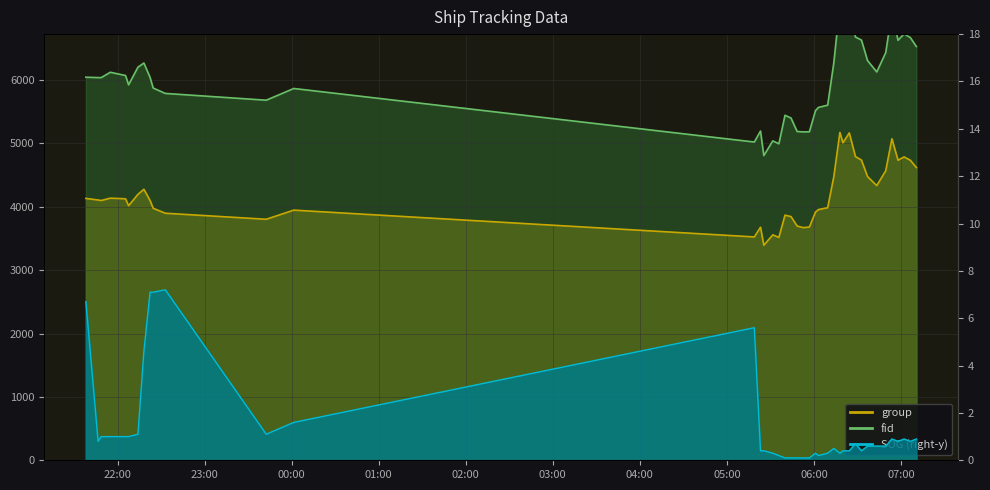

Where does the fid series first go above 6043?

2024-04-15 21:38:09